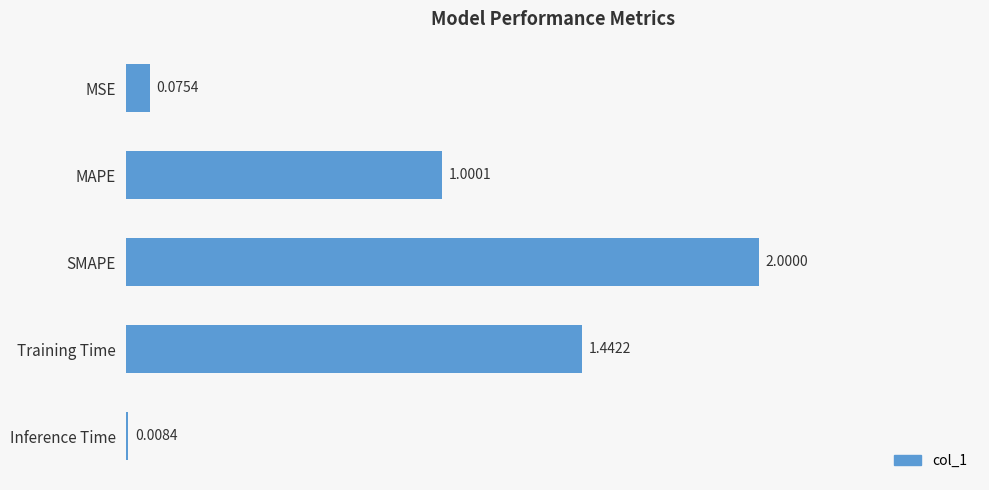

What is the sum of all values?

4.5